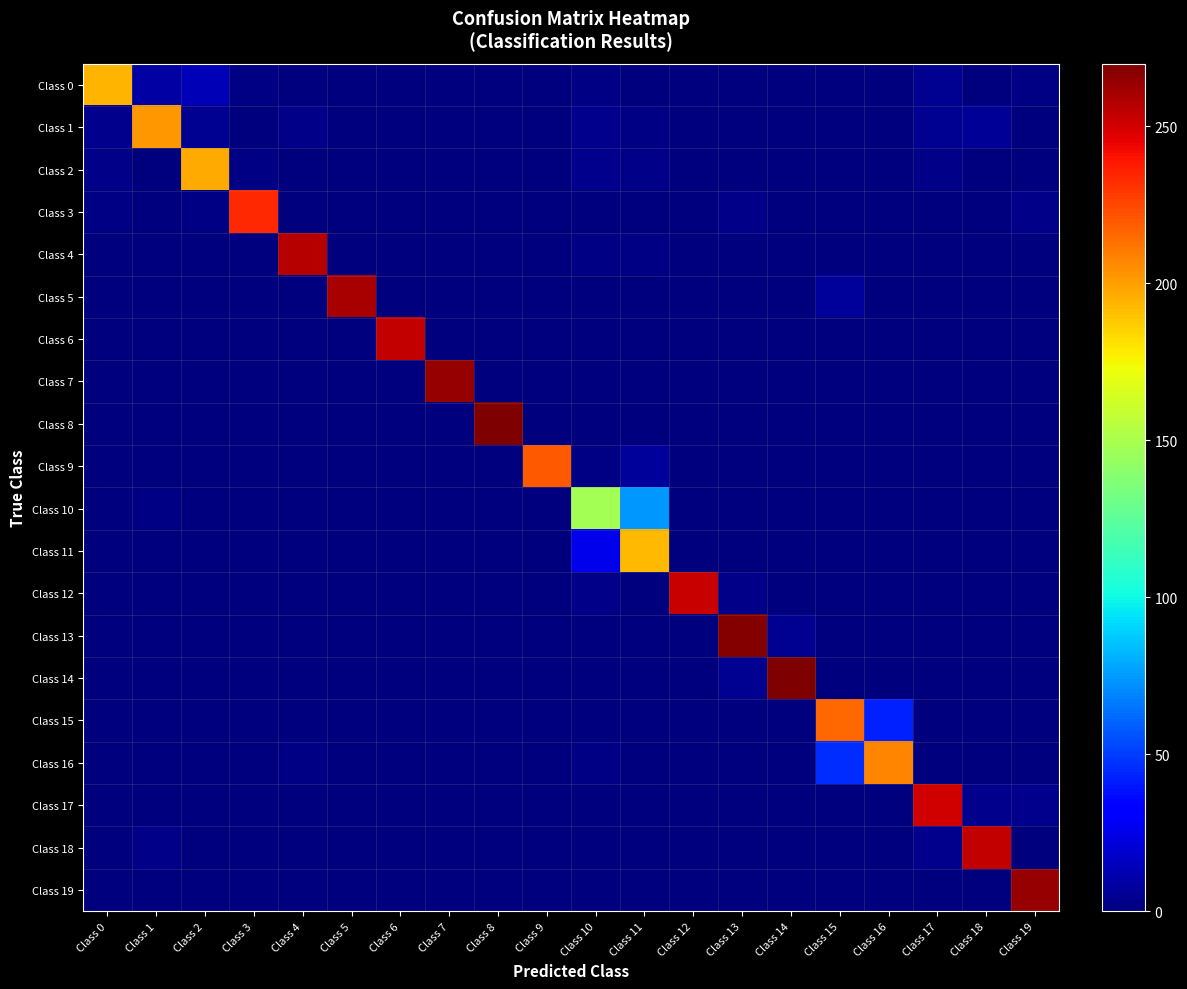

Which series has the largest total across all categories?

Class 14